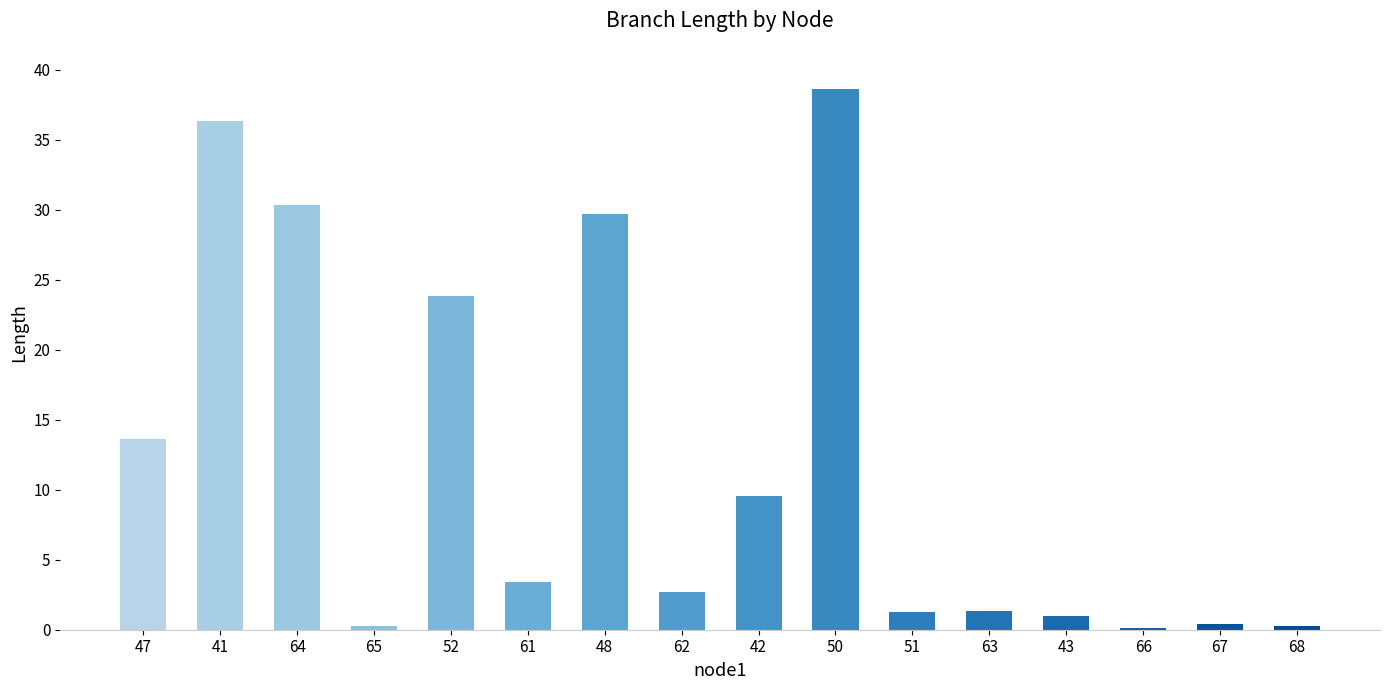

What is the difference between the values at 42 and 67?

9.1